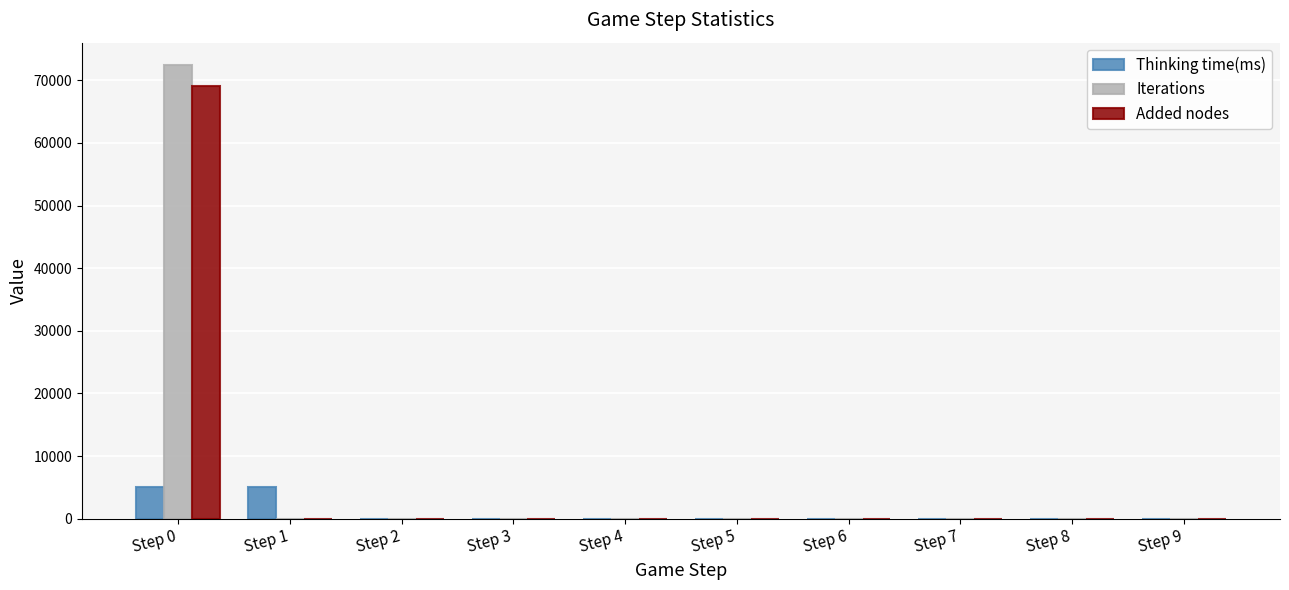

What is the average value of the Iterations series?

7240